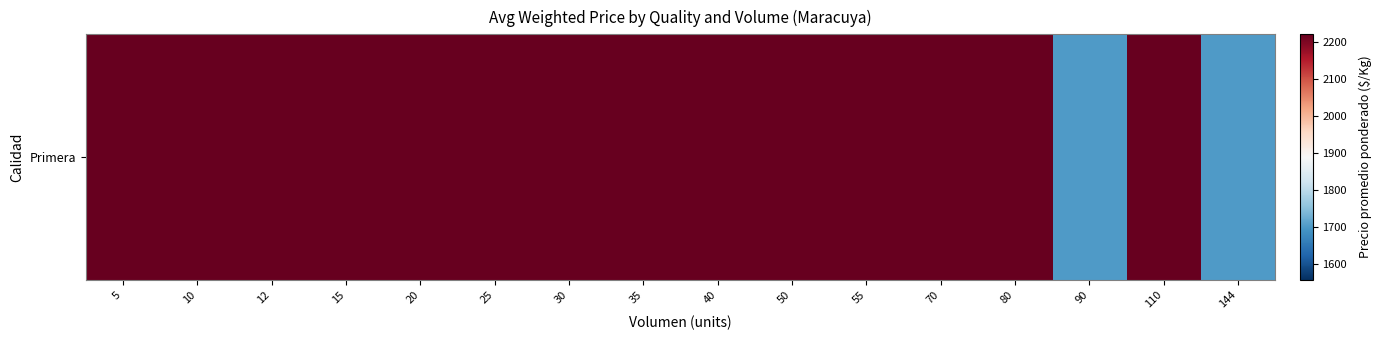

Which has a higher value, 110 or 20?

20